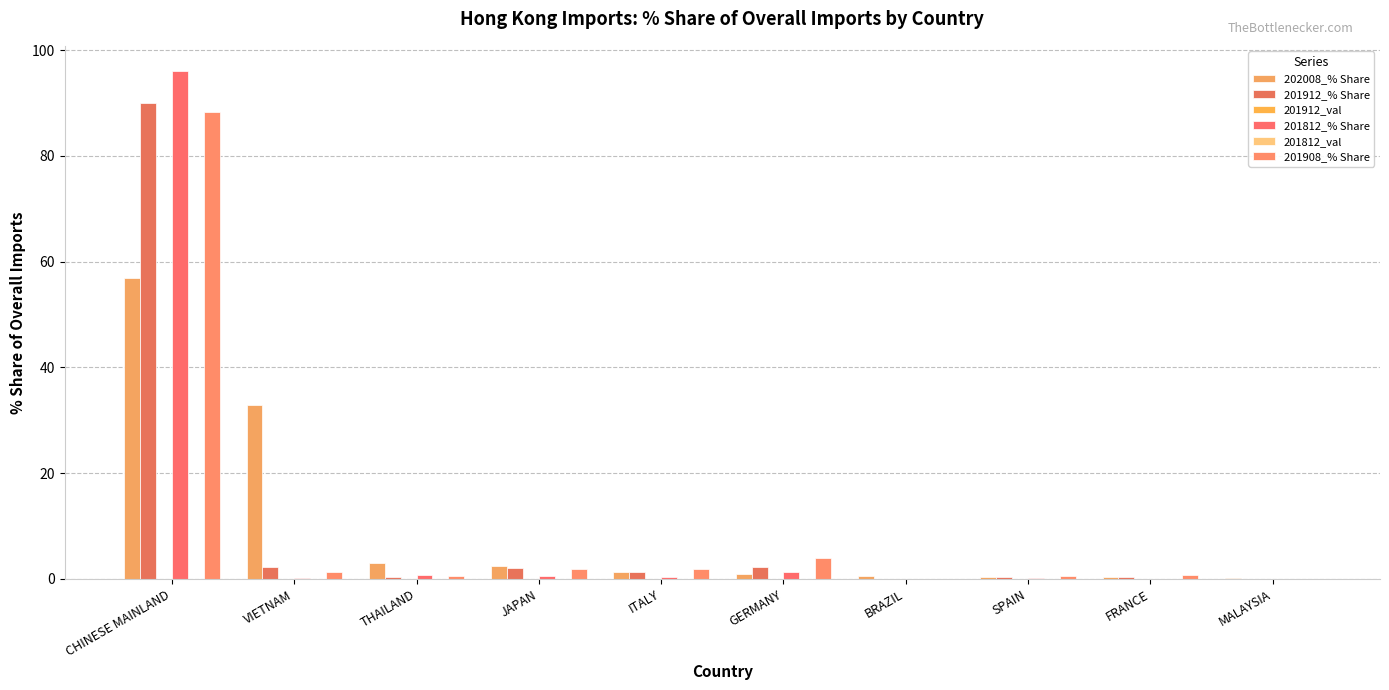

Reading right to left, transcribe all the data shown in this chart.

202008_% Share: MALAYSIA=0.2	FRANCE=0.4	SPAIN=0.4	BRAZIL=0.6	GERMANY=1.0	ITALY=1.4	JAPAN=2.5	THAILAND=3.1	VIETNAM=32.9	CHINESE MAINLAND=57.0
201912_% Share: MALAYSIA=0.0	FRANCE=0.4	SPAIN=0.4	BRAZIL=0.0	GERMANY=2.2	ITALY=1.3	JAPAN=2.1	THAILAND=0.3	VIETNAM=2.3	CHINESE MAINLAND=89.9
201912_val: MALAYSIA=0.0	FRANCE=0.0	SPAIN=0.0	BRAZIL=0.0	GERMANY=0.0	ITALY=0.0	JAPAN=0.0	THAILAND=0.0	VIETNAM=0.0	CHINESE MAINLAND=0.0
201812_% Share: MALAYSIA=0.0	FRANCE=0.1	SPAIN=0.2	BRAZIL=0.0	GERMANY=1.3	ITALY=0.5	JAPAN=0.5	THAILAND=0.7	VIETNAM=0.2	CHINESE MAINLAND=96.0
201812_val: MALAYSIA=0.0	FRANCE=0.0	SPAIN=0.0	BRAZIL=0.0	GERMANY=0.0	ITALY=0.0	JAPAN=0.0	THAILAND=0.0	VIETNAM=0.0	CHINESE MAINLAND=0.1
201908_% Share: MALAYSIA=0.0	FRANCE=0.7	SPAIN=0.6	BRAZIL=0.0	GERMANY=4.0	ITALY=1.9	JAPAN=1.8	THAILAND=0.7	VIETNAM=1.3	CHINESE MAINLAND=88.3